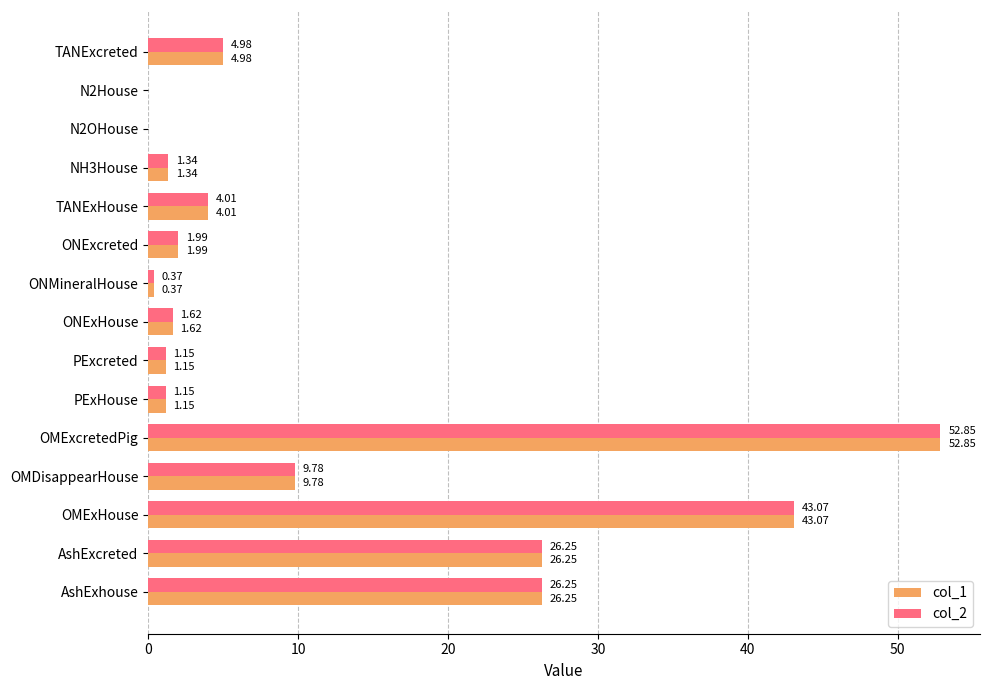

Is the value of col_2 at N2House greater than the value of col_1 at OMExHouse?

No